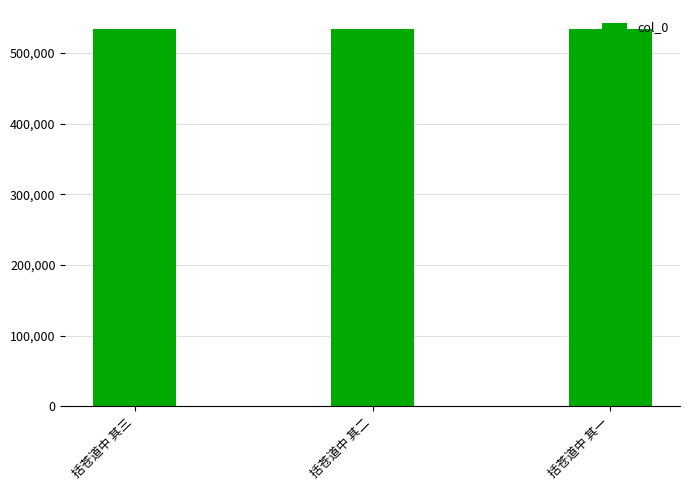

What is the change in value from 括苍道中 其二 to 括苍道中 其一?

-1